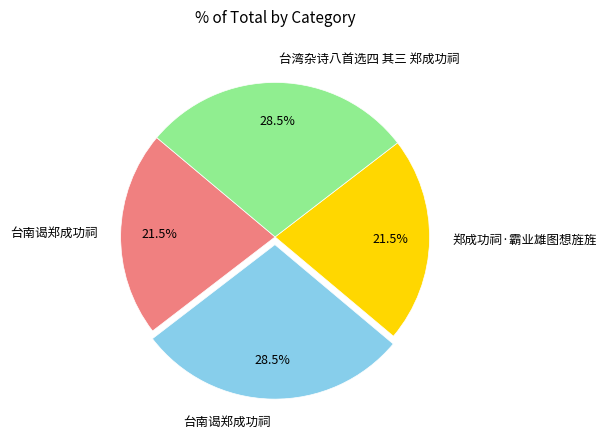

How many slices are in this pie chart?

4